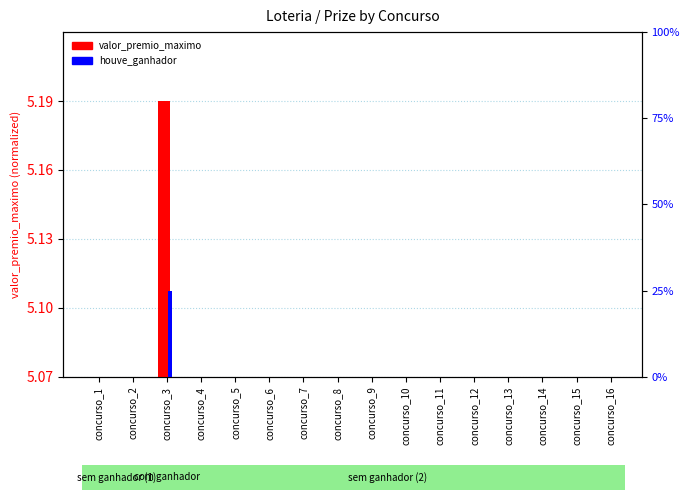

True or false: houve_ganhador has a value of 0.0 at concurso_13.

True